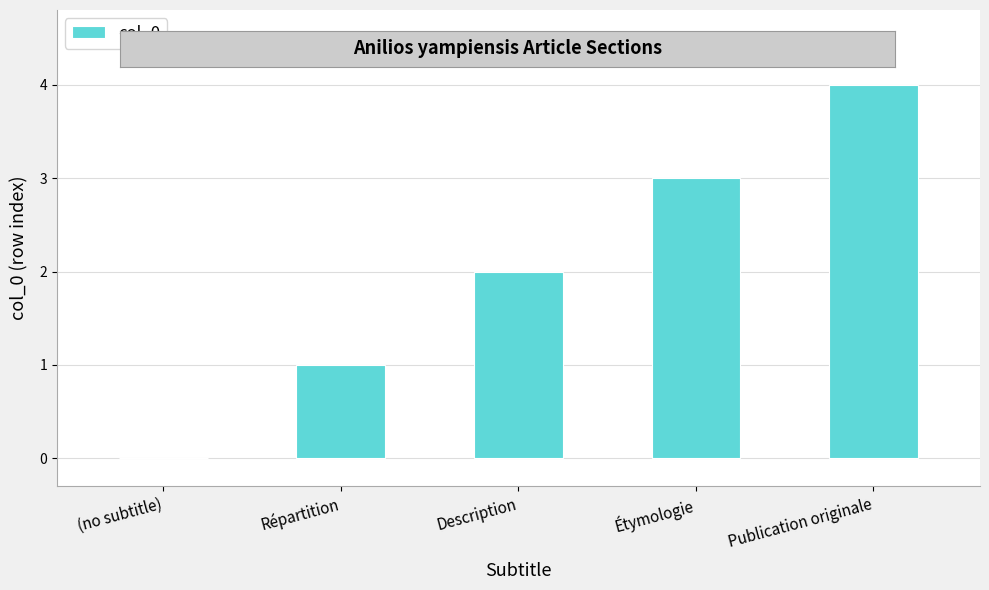

Reading left to right, transcribe all the data shown in this chart.

0	1	2	3	4